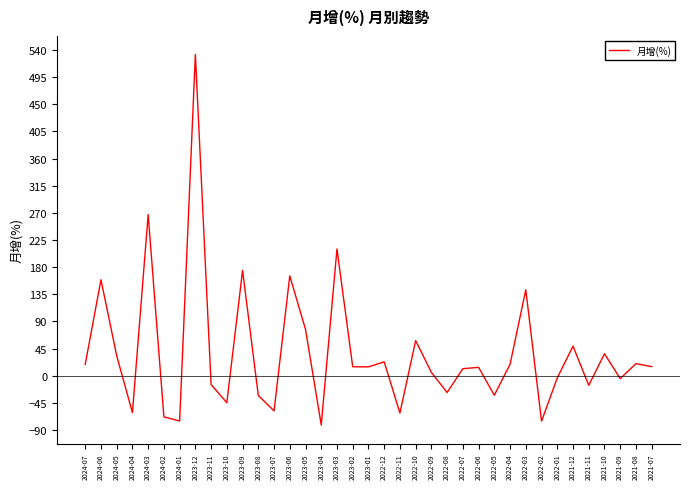

What is the change in value from 2023-06 to 2022-09?

-160.1